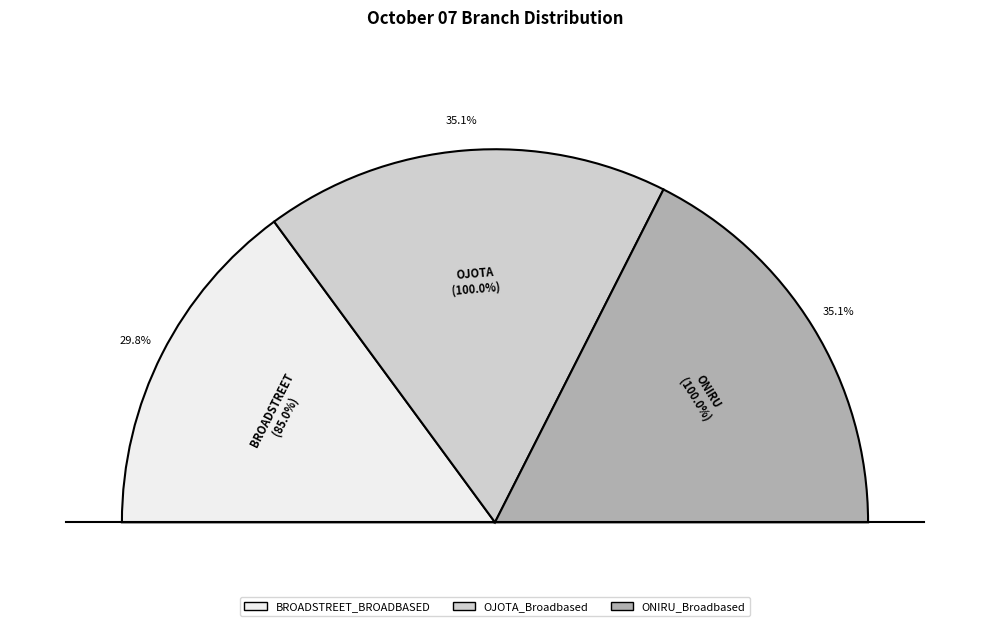

Between ONIRU_Broadbased and BROADSTREET_BROADBASED, which is larger?

ONIRU_Broadbased